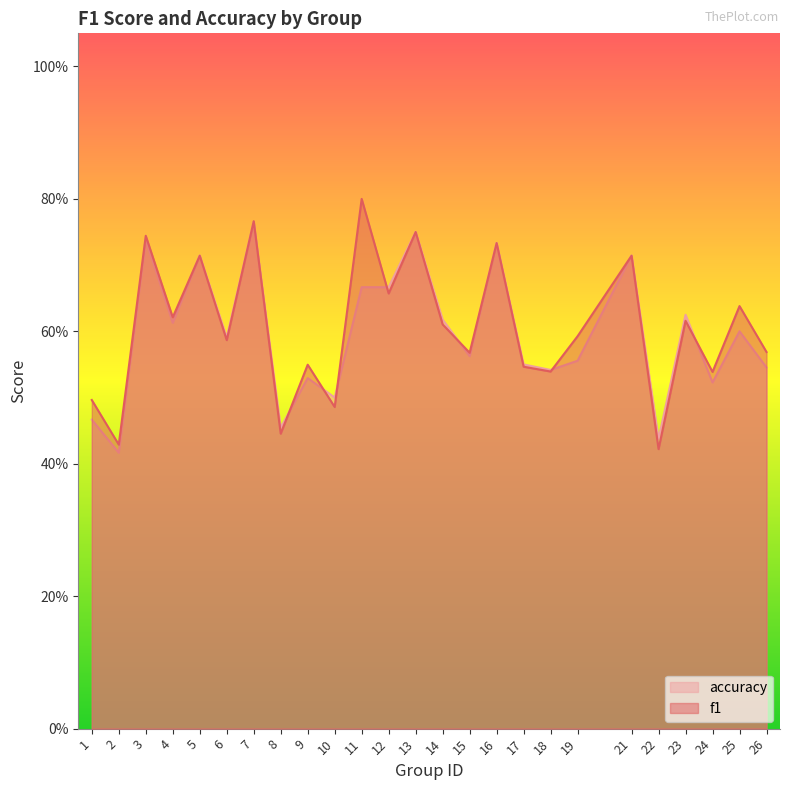

What is the difference between the accuracy values at 2 and 18?

0.1